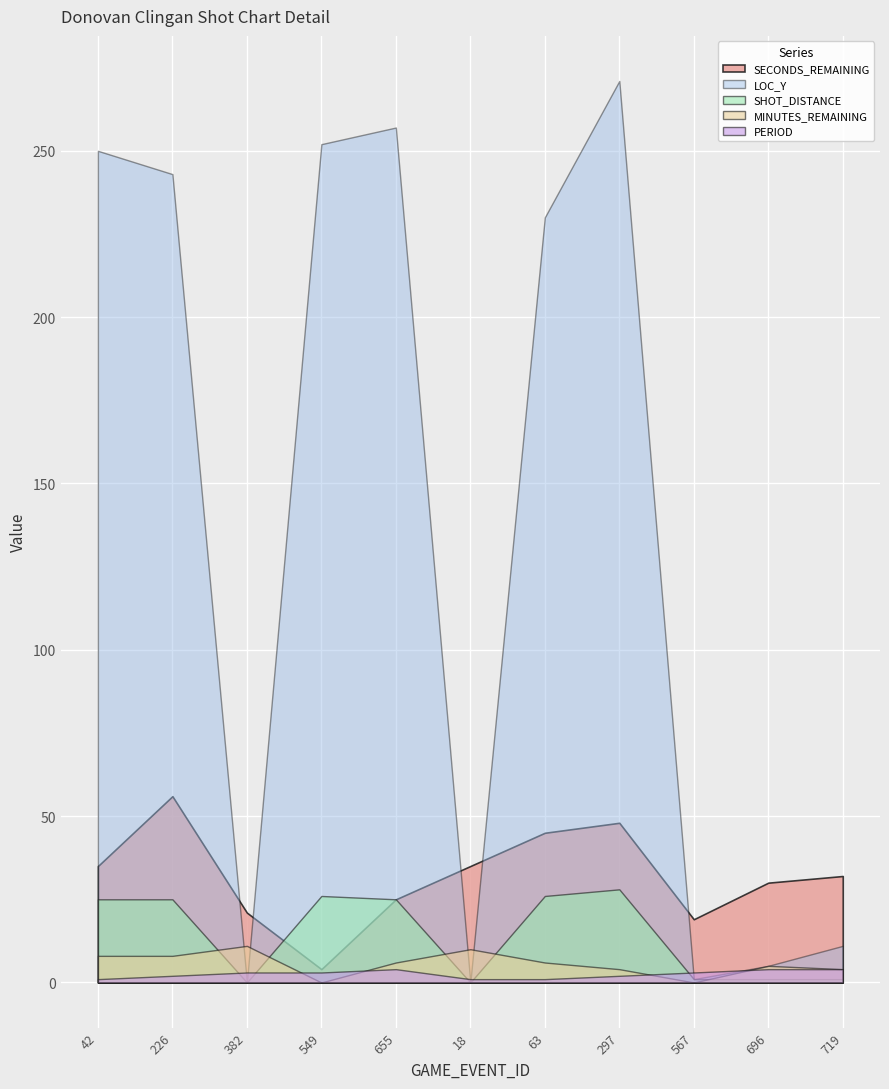

What is the total value across all series at 655?

317